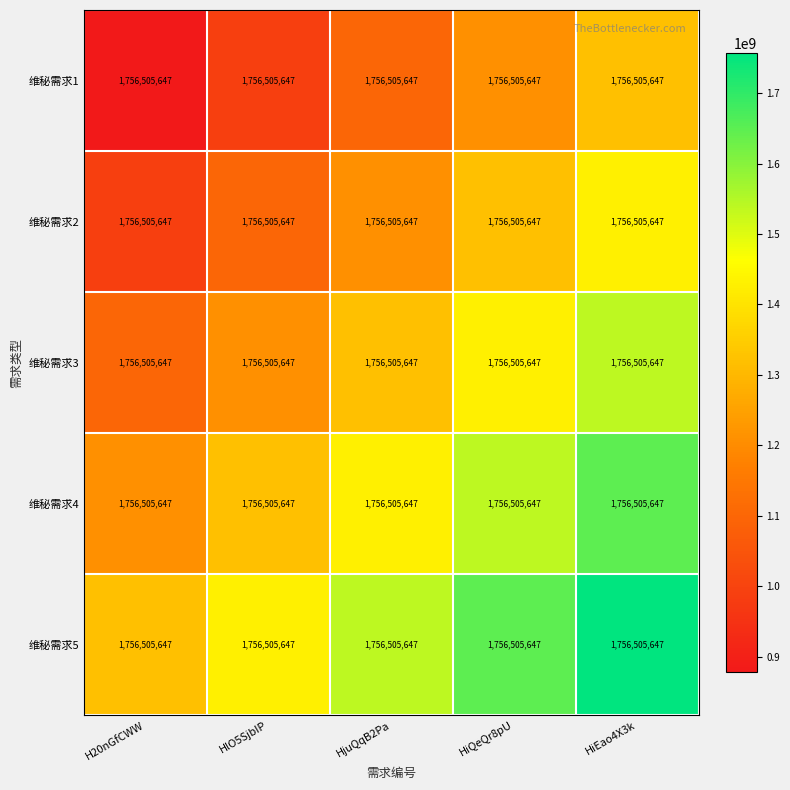

Is the value of 维秘需求4 at HiEao4X3k greater than the value of 维秘需求1 at HiEao4X3k?

Yes